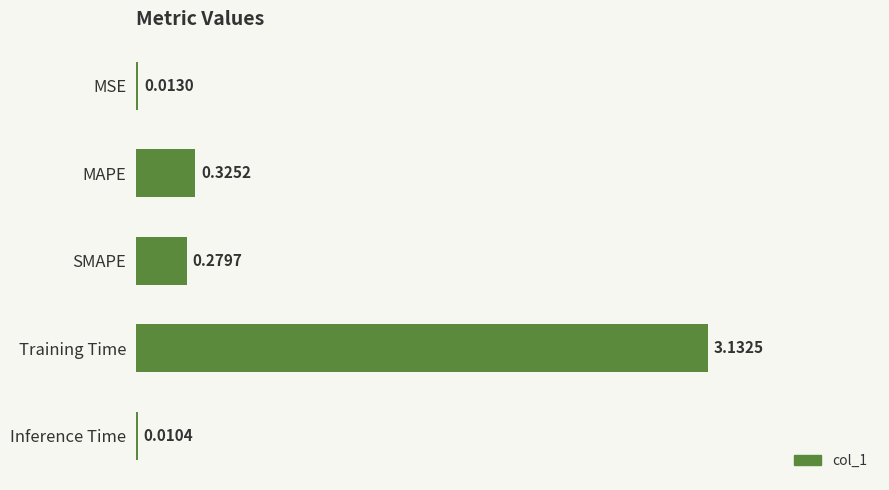

Which label corresponds to the largest value in the chart?

Training Time